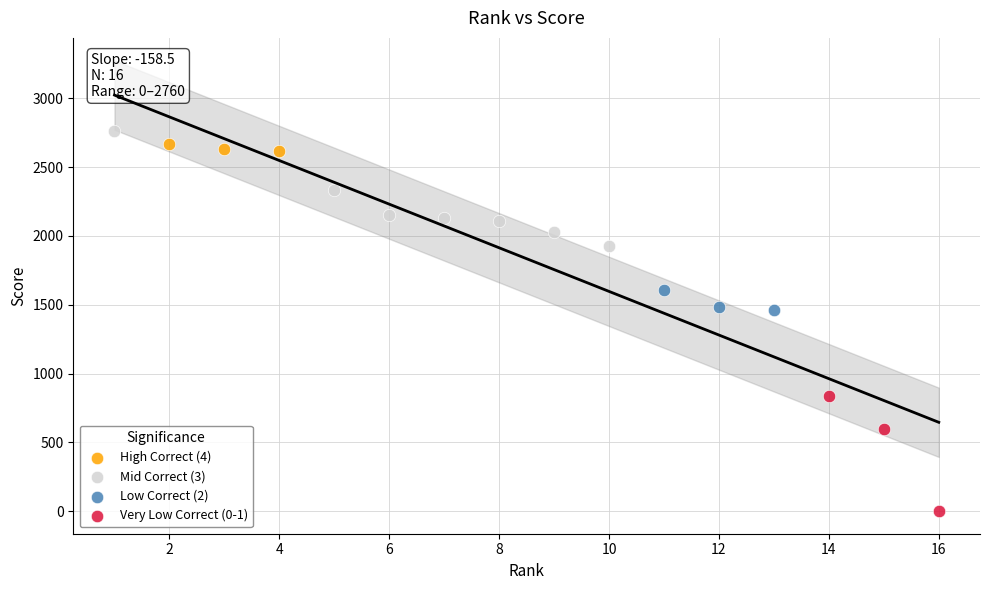

What are all the series names shown in the legend?

High Correct (4), Mid Correct (3), Low Correct (2), Very Low Correct (0-1)